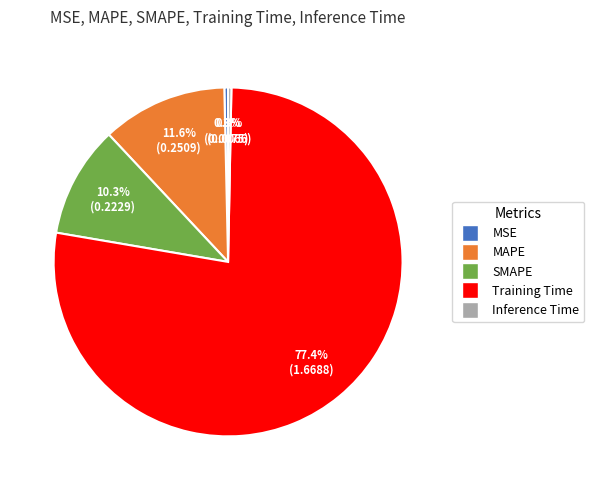

How much of the chart is everything except Inference Time?

99.7%